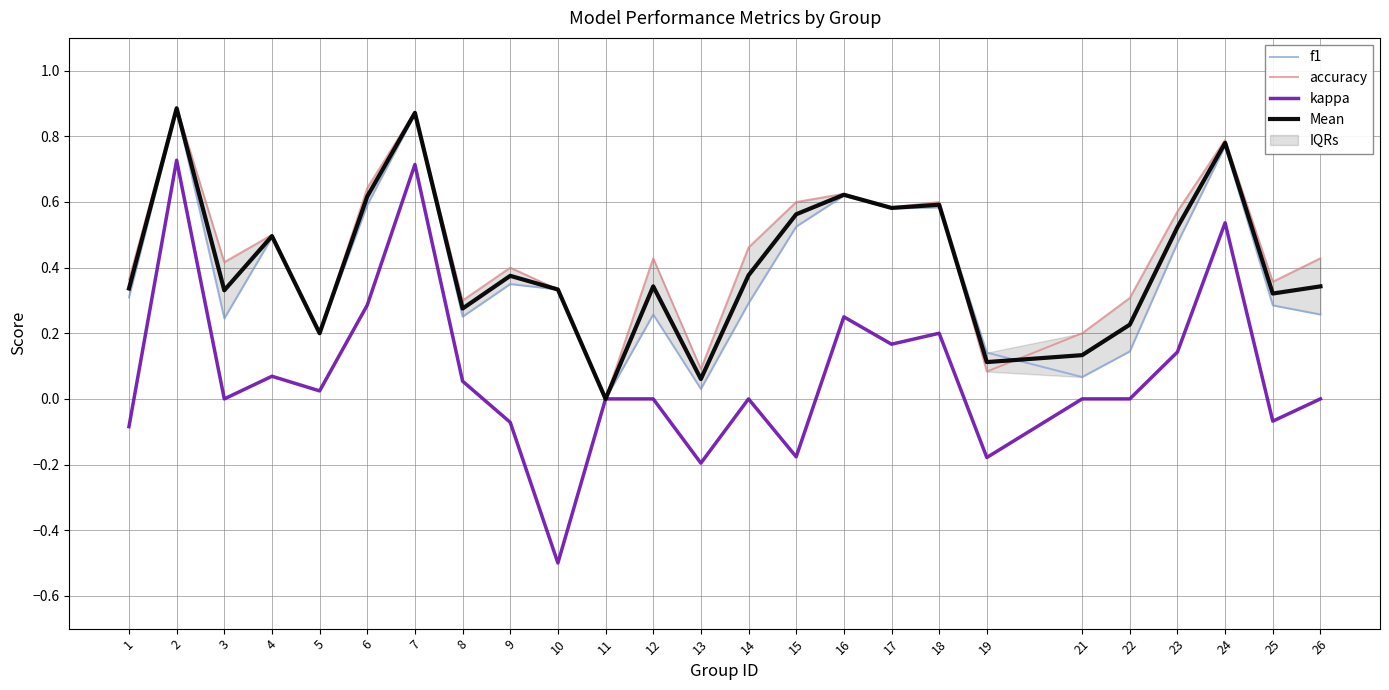

Which category has the lowest value across all series?

10